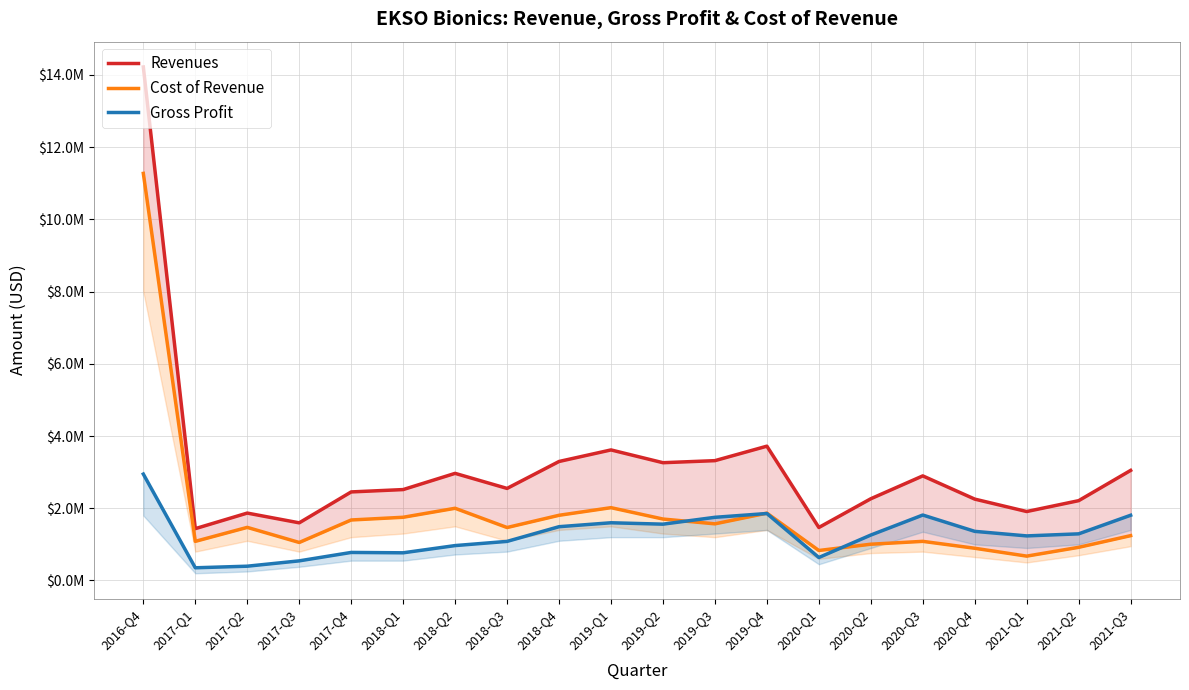

Which category has the lowest value across all series?

2017-Q1